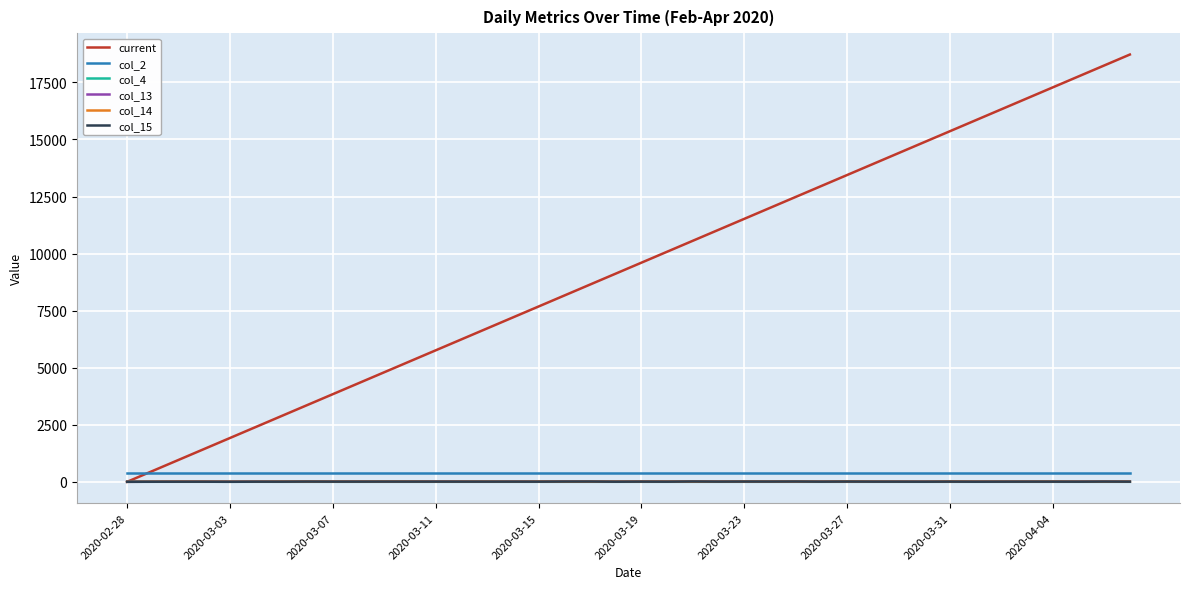

Which series has the widest spread of values?

current